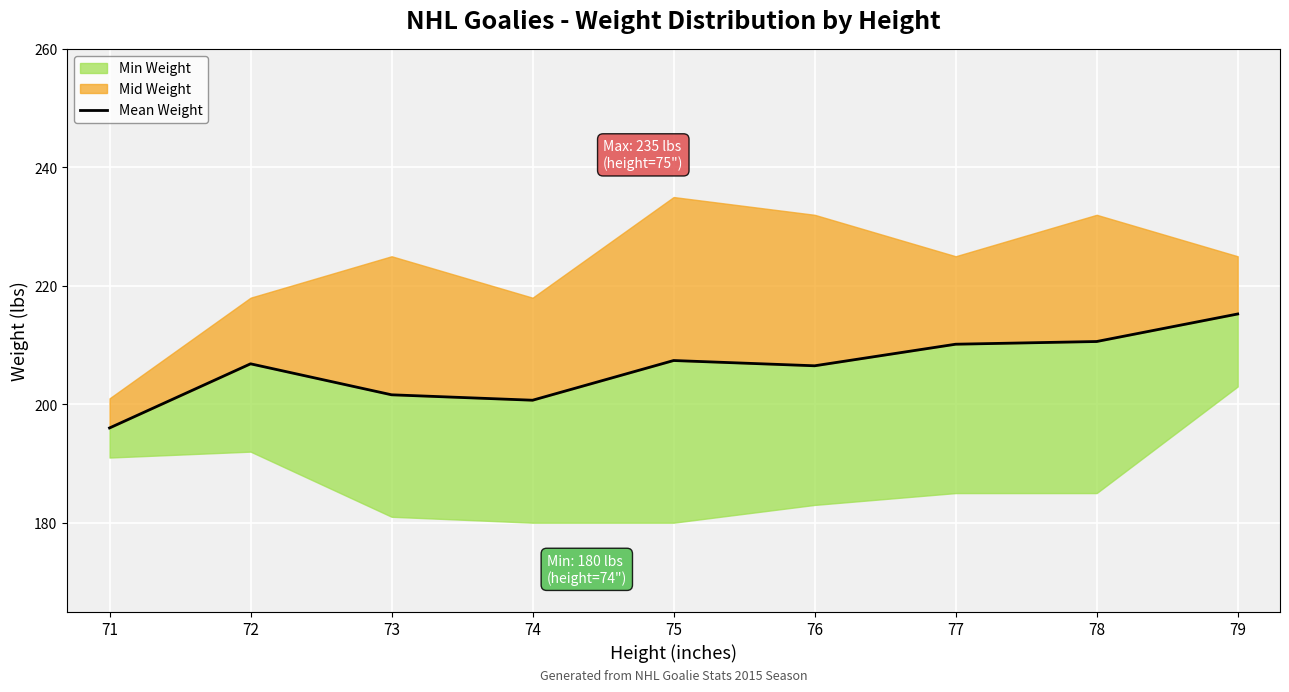

True or false: the data shows 303.1 at 77.

False